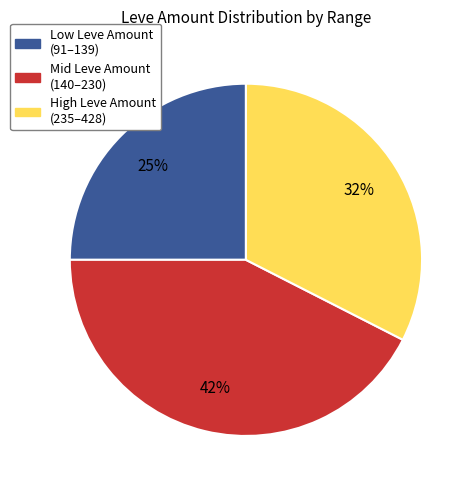

To the nearest percent, what is the average slice percentage?

33%